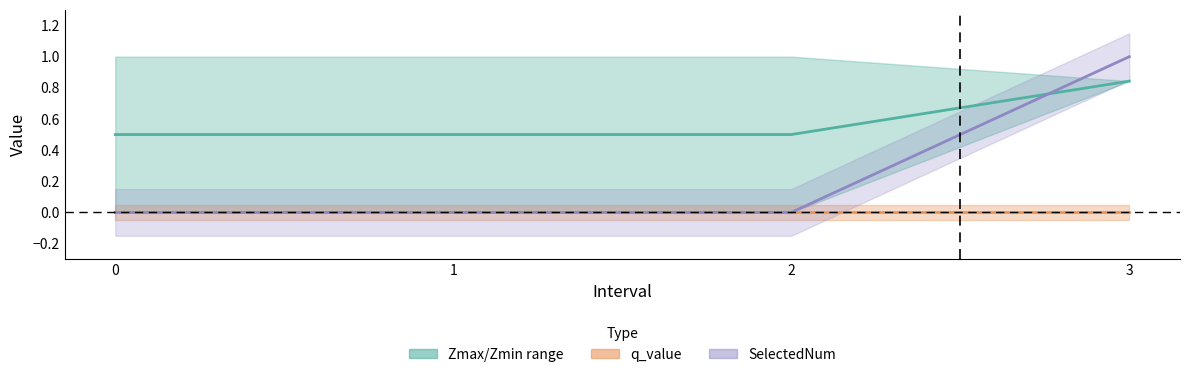

What is the average value of the Mid Zmax-Zmin series?

0.6